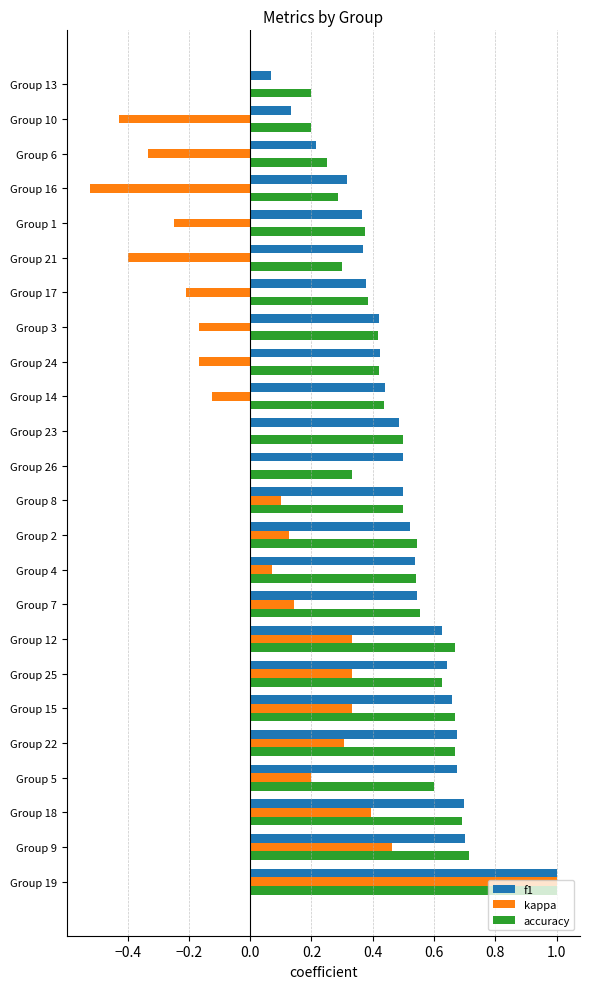

What is the highest value of the kappa series?

1.0